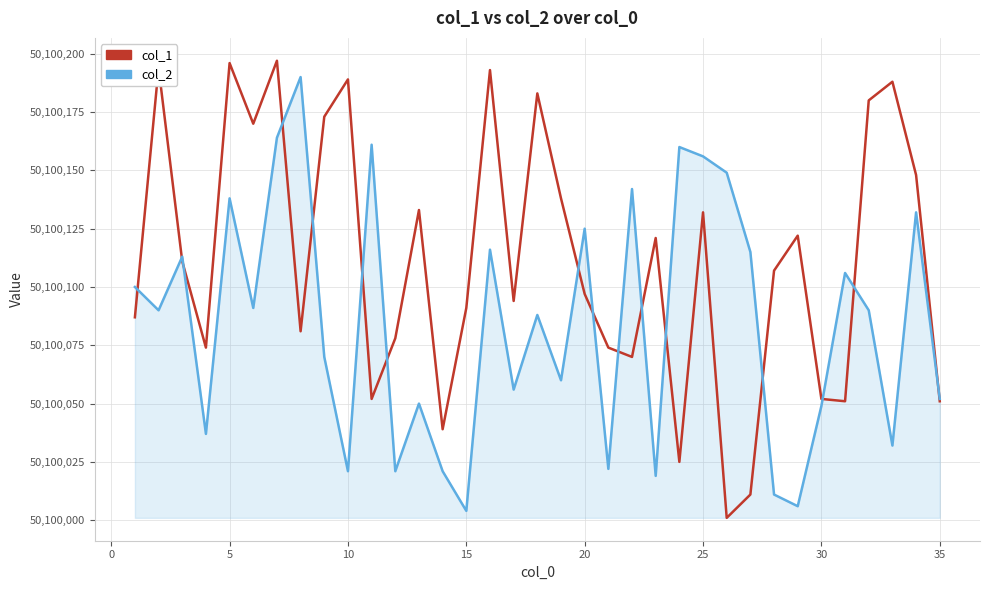

What is the greatest value displayed?

50100197